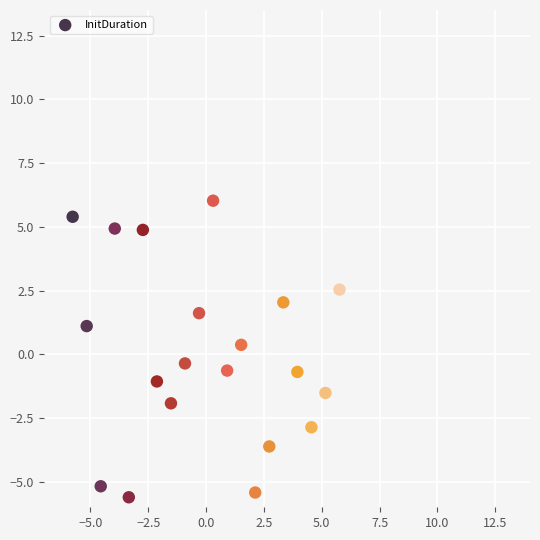

What is the range of X values (max minus min)?

11.5